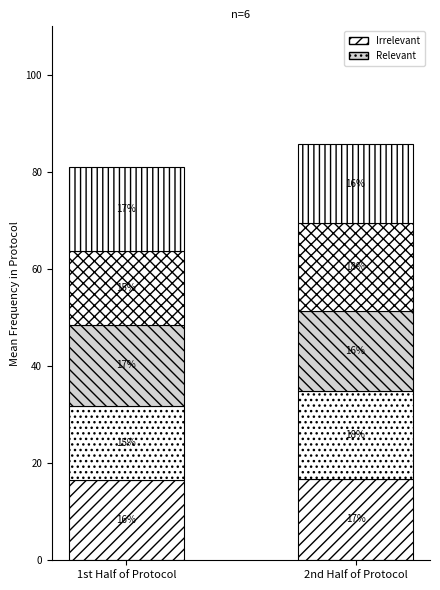

Does the chart contain any negative values?

No